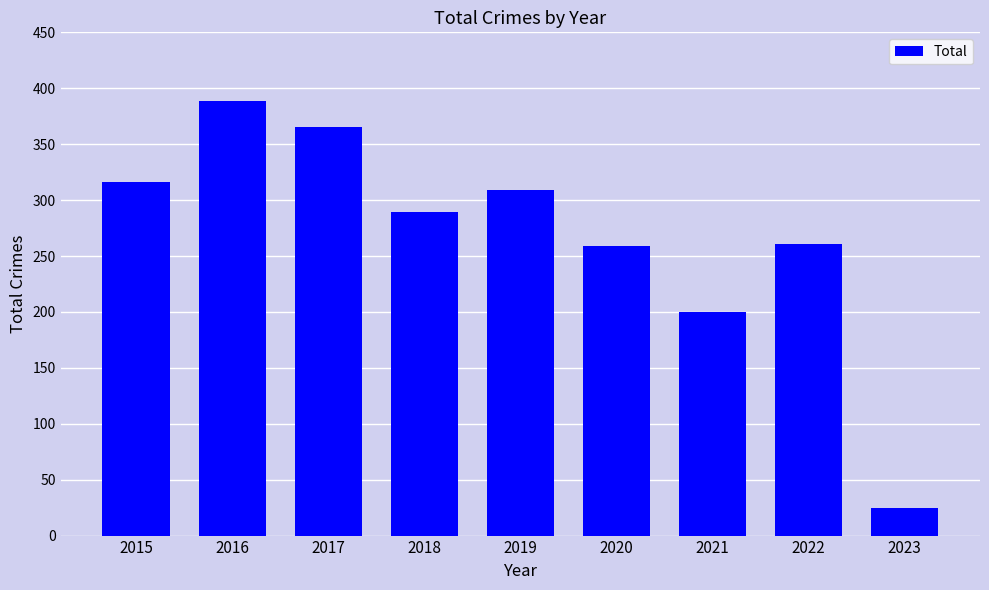

What is the value of the 3rd bar from the left?

365